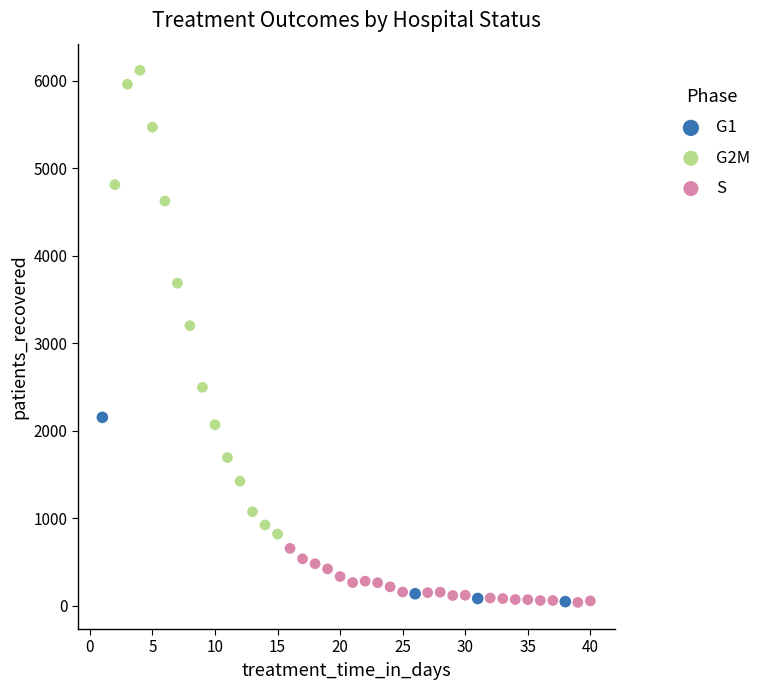

Which series has the largest Y range (max minus min)?

G2M